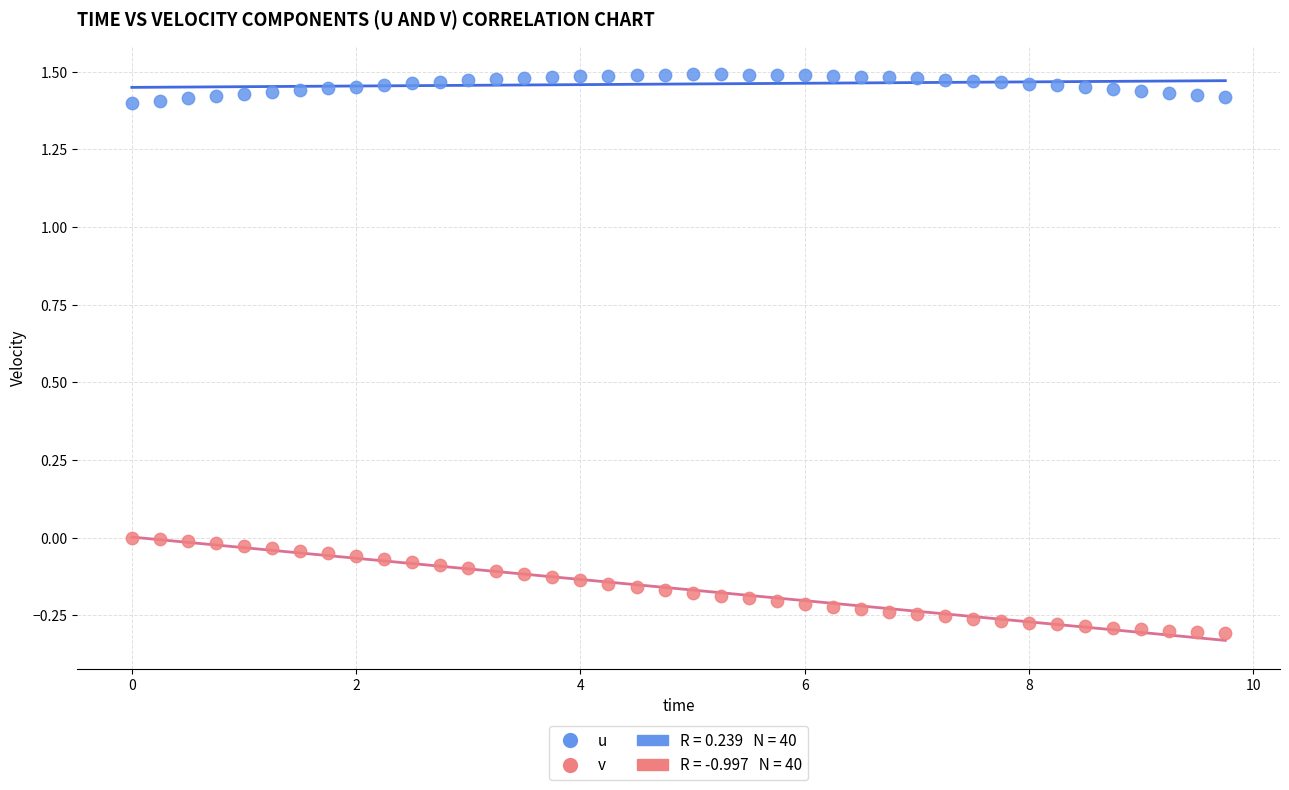

Across all data points, what is the range of Y values (max minus min)?

1.8